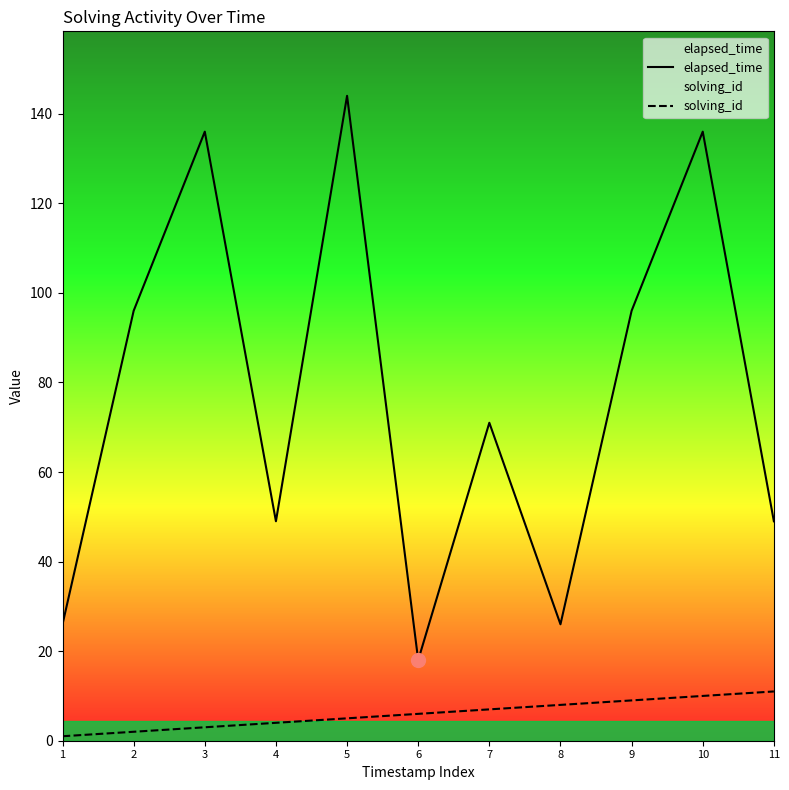

Rank the series by their maximum value, from highest to lowest.

elapsed_time, solving_id